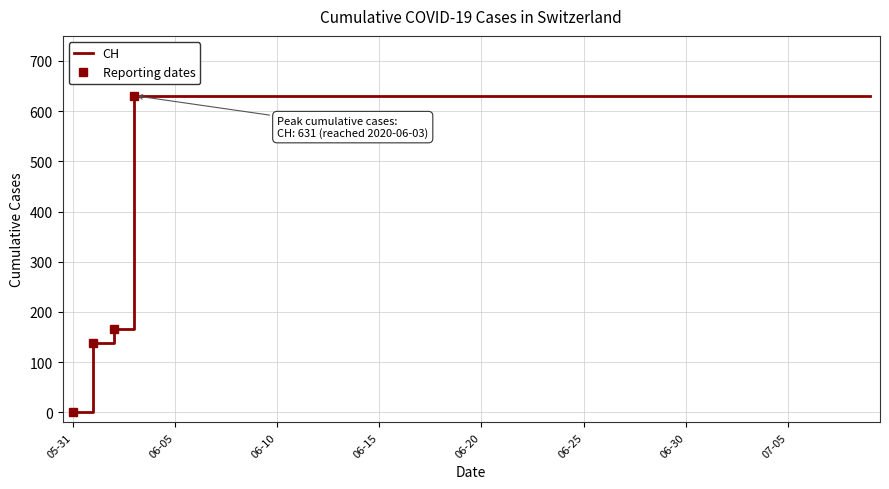

What is the approximate value at 2020-06-07?

631